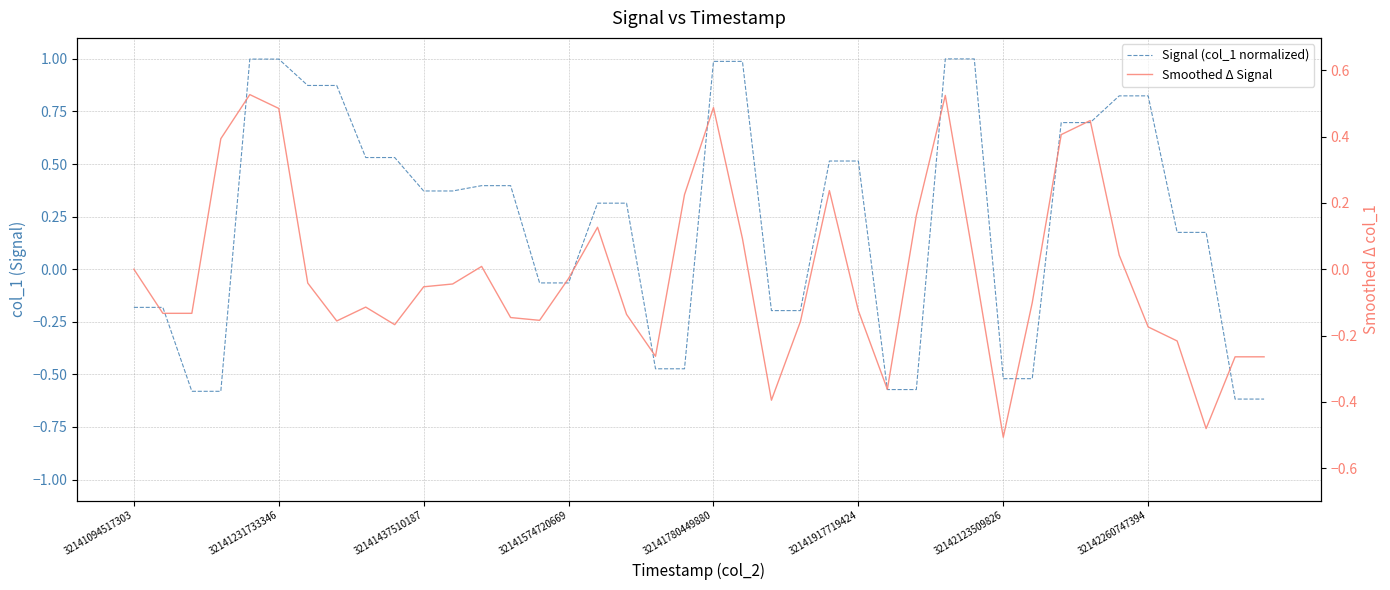

Is this an area chart (filled region under the line)?

No